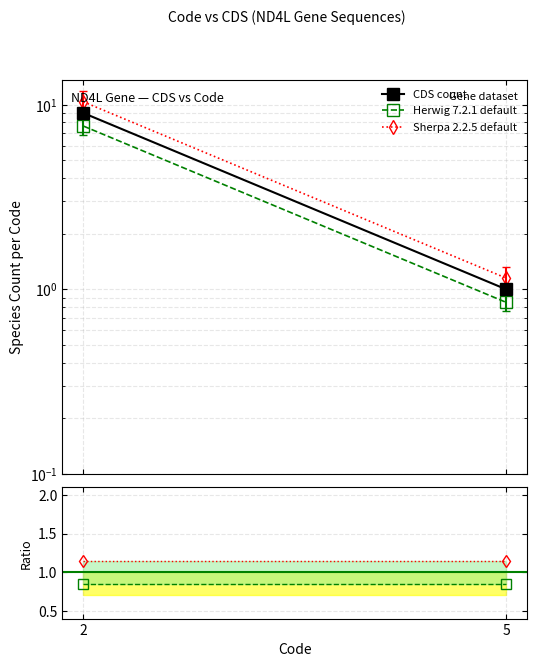

What is the spread (max minus min) of values at 5?

0.3